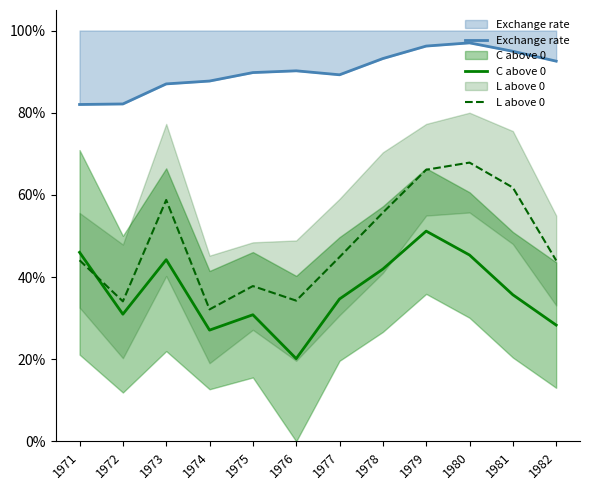

What is the greatest value displayed?

1.0